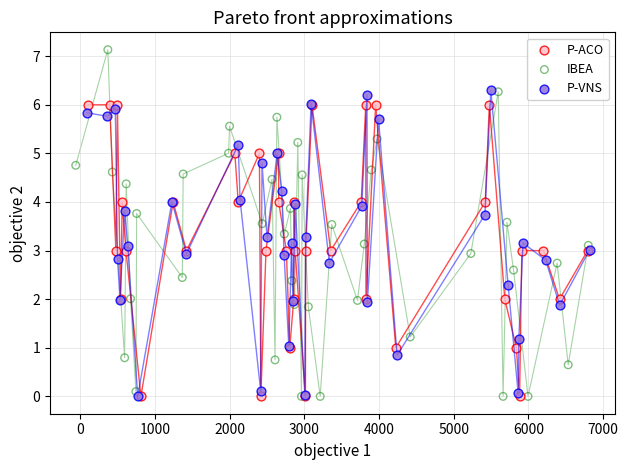

Which series has the largest Y range (max minus min)?

IBEA